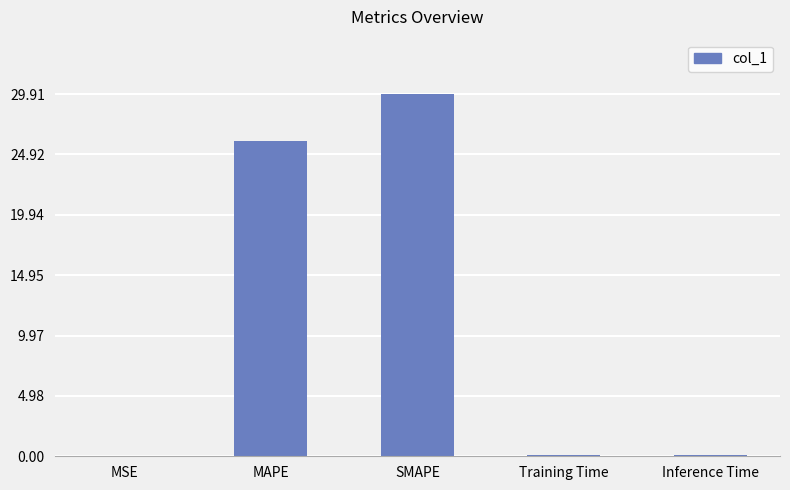

What is the sum of all values?

56.1